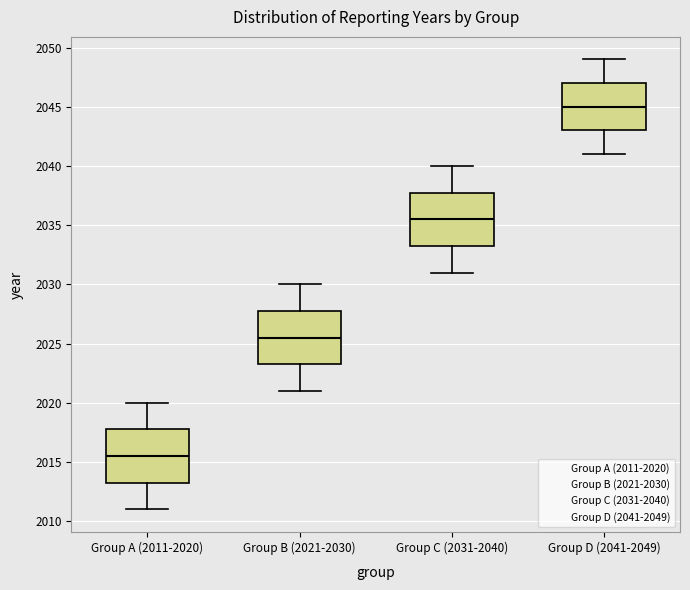

Reading left to right, transcribe this box plot: for each box, give where its median line is, the range the box spans, and where its two whiskers end, as read against the y-axis. The values are not printed on the chart, so give them approximately, as read against the axis.

Group A (2011-2020): median 2015.5, box 2013.5 to 2018.0, whiskers 2011.0 to 2020.0
Group B (2021-2030): median 2025.5, box 2023.5 to 2028.0, whiskers 2021.0 to 2030.0
Group C (2031-2040): median 2035.5, box 2033.5 to 2038.0, whiskers 2031.0 to 2040.0
Group D (2041-2049): median 2045.0, box 2043.0 to 2047.0, whiskers 2041.0 to 2049.0